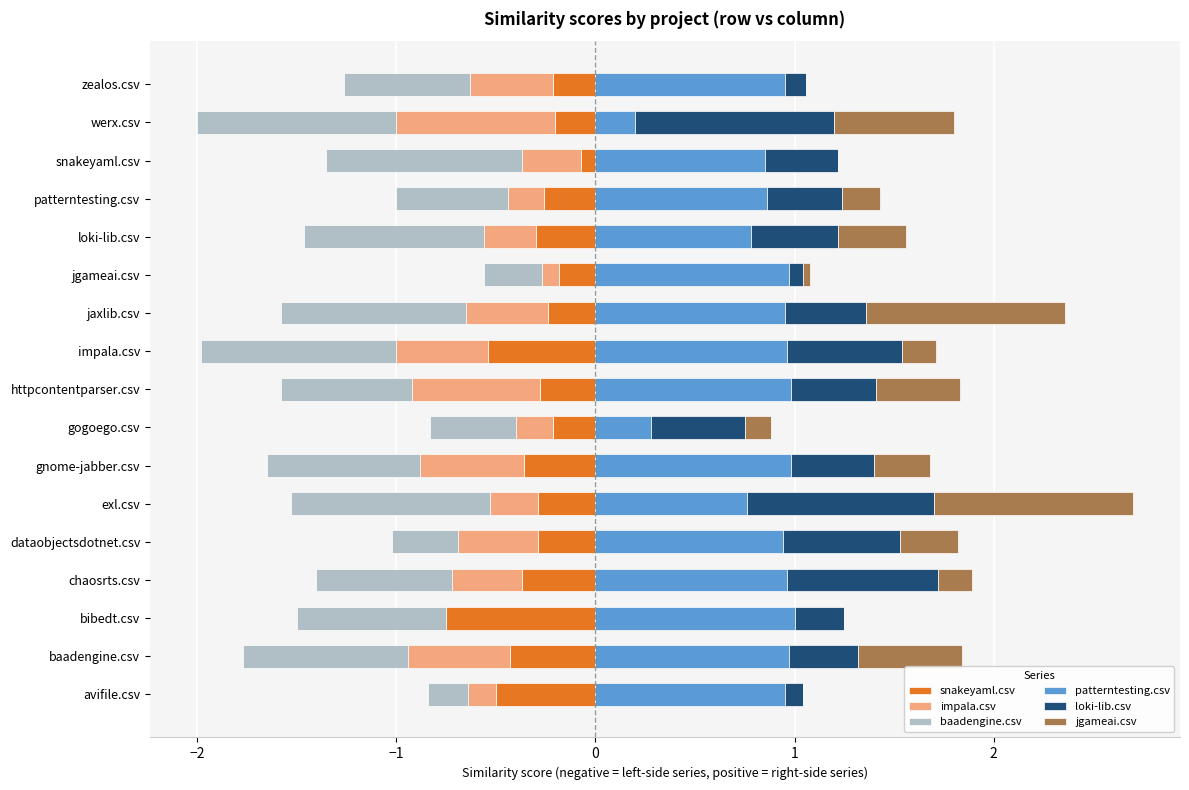

Between baadengine.csv and snakeyaml.csv, which series saw the biggest shift?

jgameai.csv